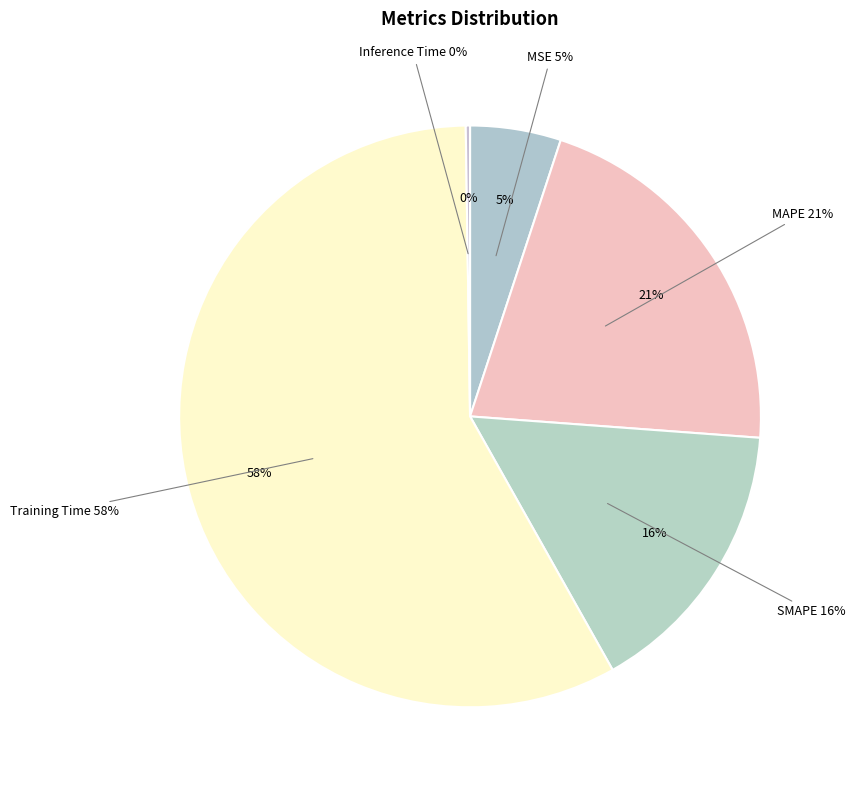

What percentage is the Training Time slice, to the nearest percent?

58%